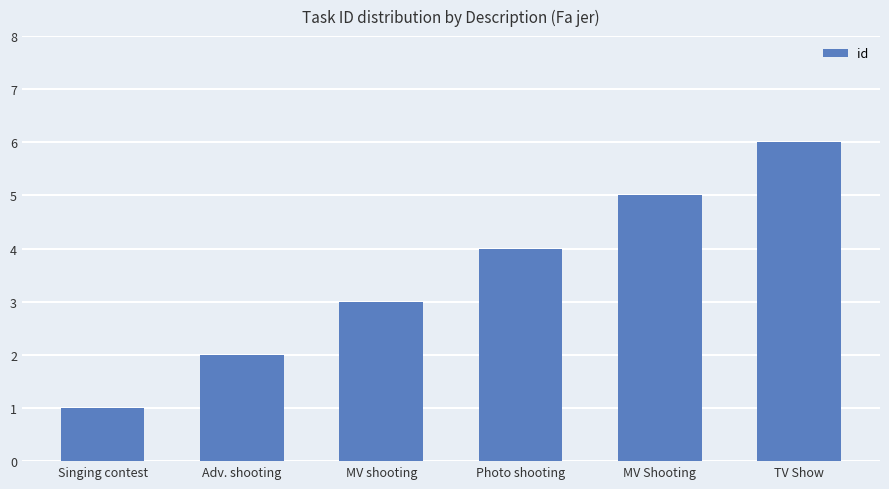

List the labels in order of value, largest first.

TV Show, MV Shooting, Photo shooting, MV shooting, Adv. shooting, Singing contest